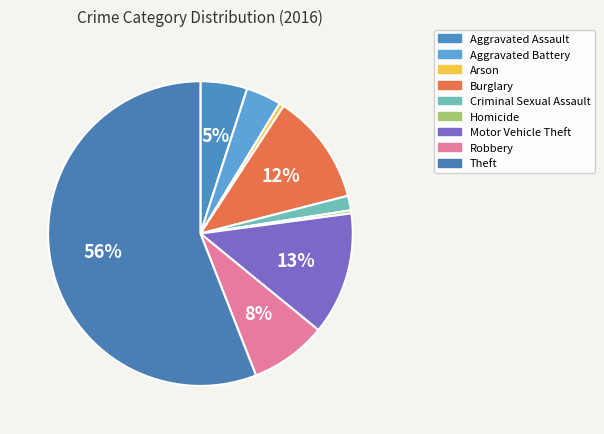

Is it true that Homicide is 1% of the pie?

False